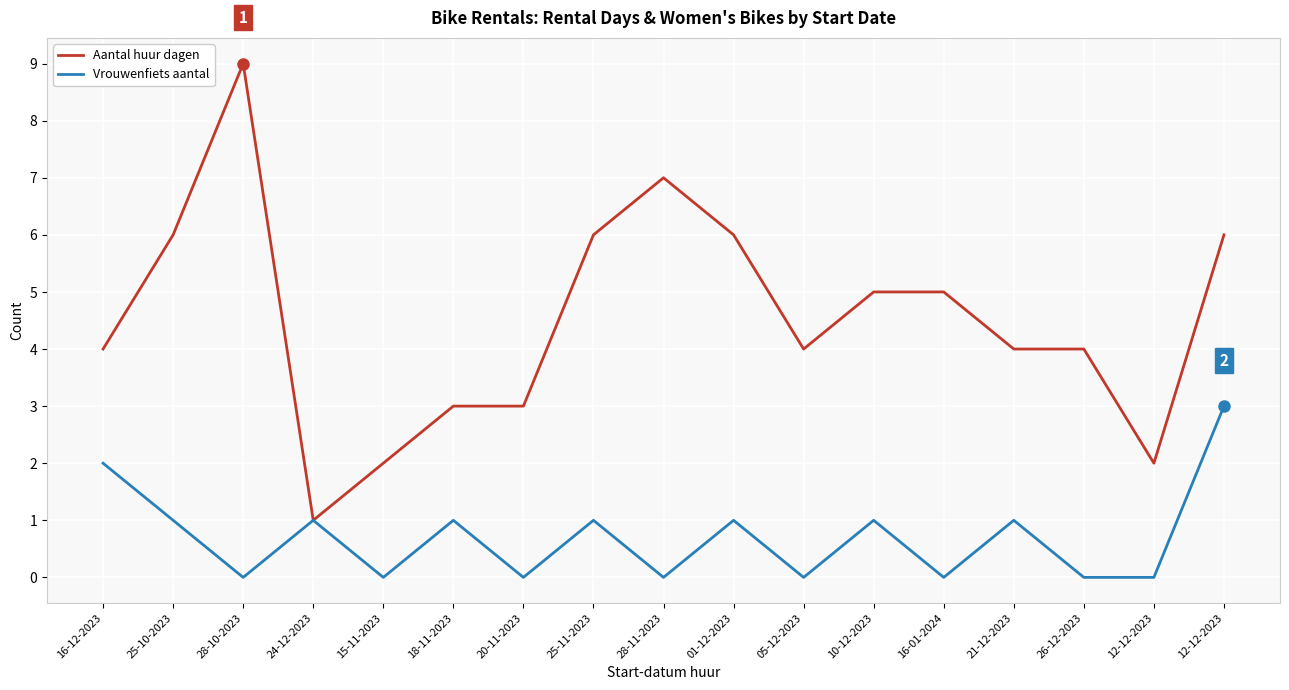

Which has a higher value, 18-11-2023 or 21-12-2023?

21-12-2023